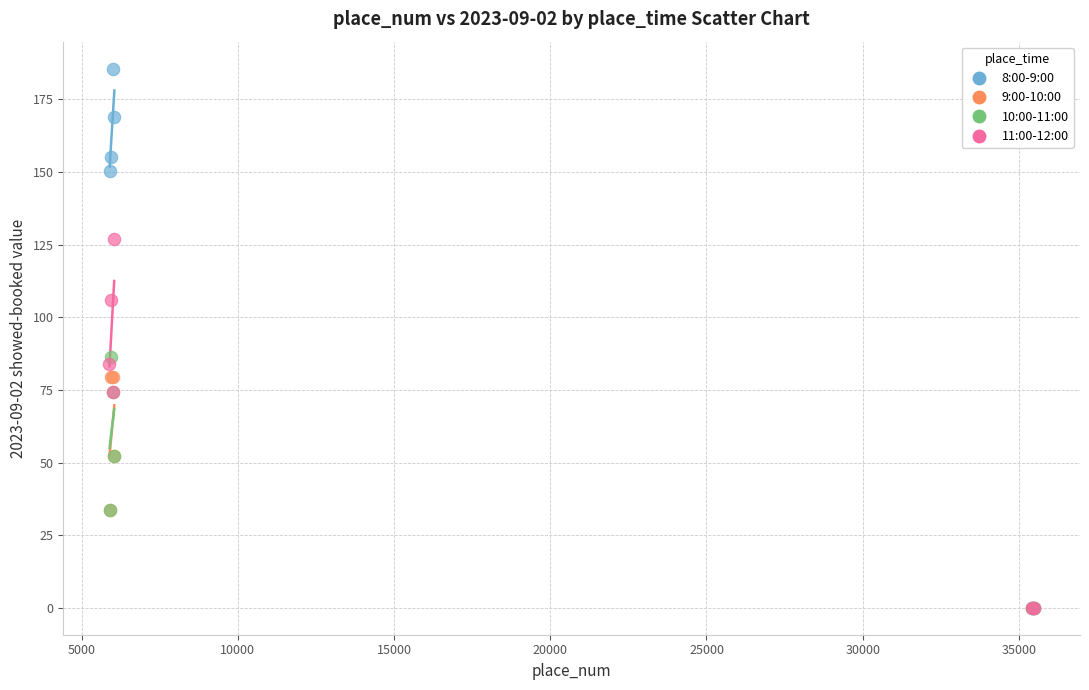

Which series contains the highest Y value?

8:00-9:00